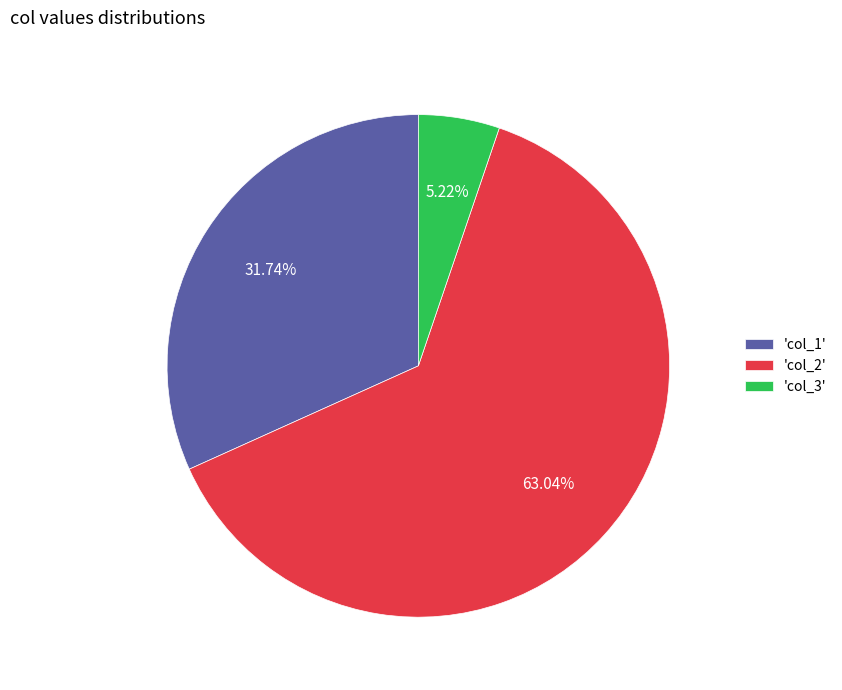

Count the number of slices in the pie.

3